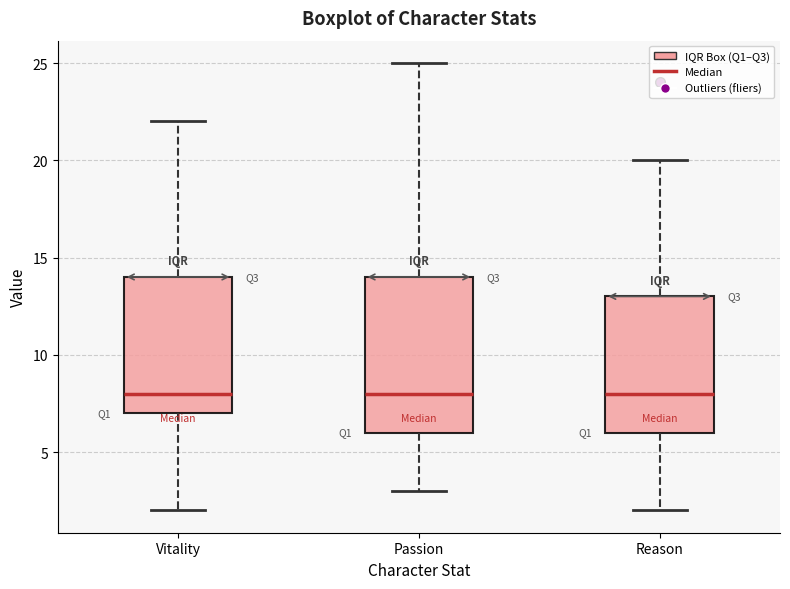

Reading left to right, read every box against the y-axis: the position of its median line, the range the box covers, and the ends of its whiskers. The values are not printed on the chart, so give them approximately, as read against the axis.

Vitality: median 8, box 7 to 14, whiskers 2 to 22
Passion: median 8, box 6 to 14, whiskers 3 to 25
Reason: median 8, box 6 to 13, whiskers 2 to 20